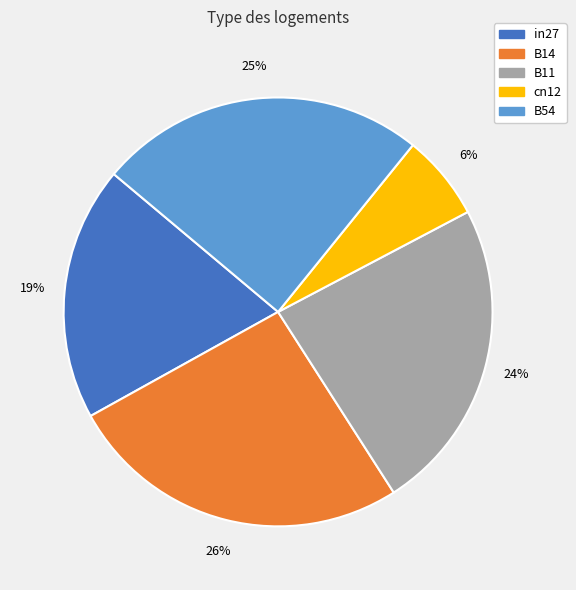

To the nearest percent, what percentage of the pie is in27?

19%